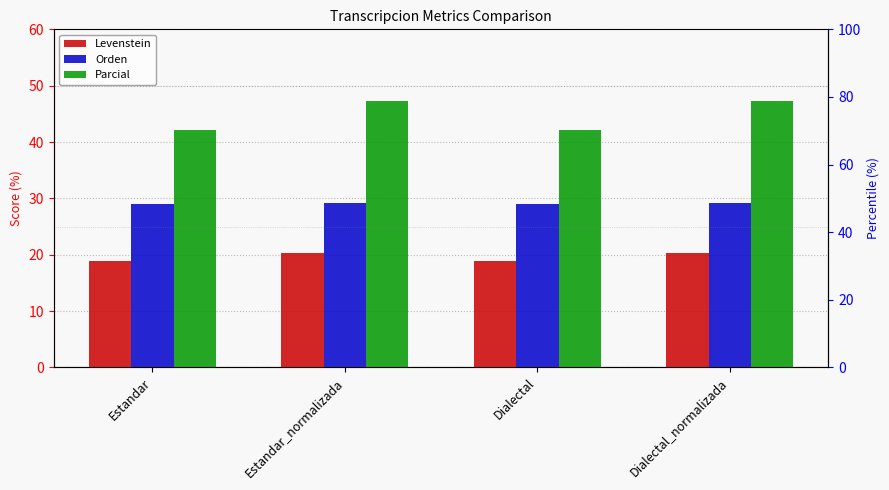

Reading left to right, extract all data points from this chart.

Levenstein: 19.0	20.4	19.0	20.4
Orden: 29.0	29.1	29.0	29.1
Parcial: 42.1	47.4	42.1	47.4